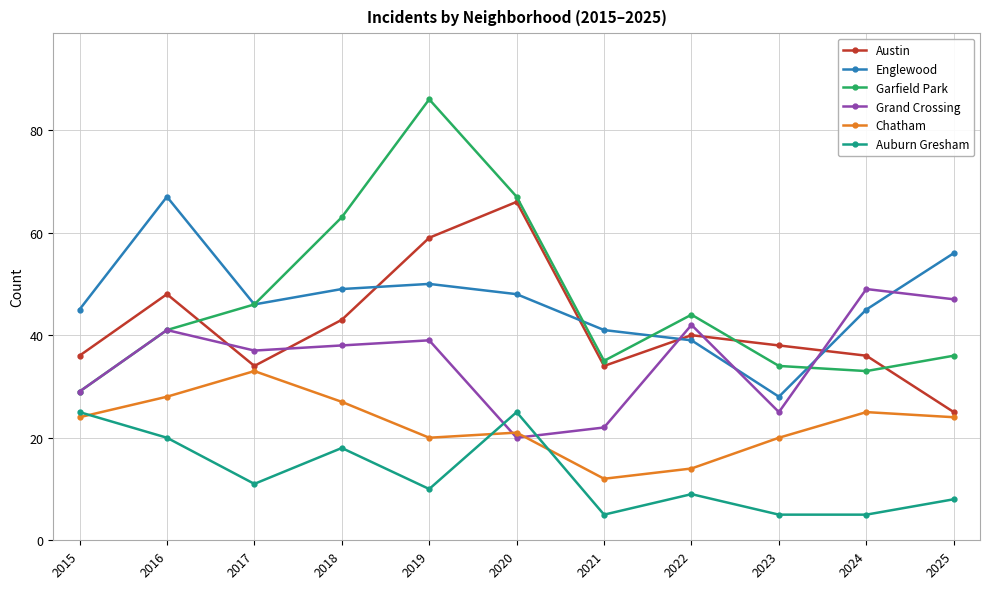

Reading right to left, list all the values displayed in this chart.

Austin: 25	36	38	40	34	66	59	43	34	48	36
Englewood: 56	45	28	39	41	48	50	49	46	67	45
Garfield Park: 36	33	34	44	35	67	86	63	46	41	29
Grand Crossing: 47	49	25	42	22	20	39	38	37	41	29
Chatham: 24	25	20	14	12	21	20	27	33	28	24
Auburn Gresham: 8	5	5	9	5	25	10	18	11	20	25